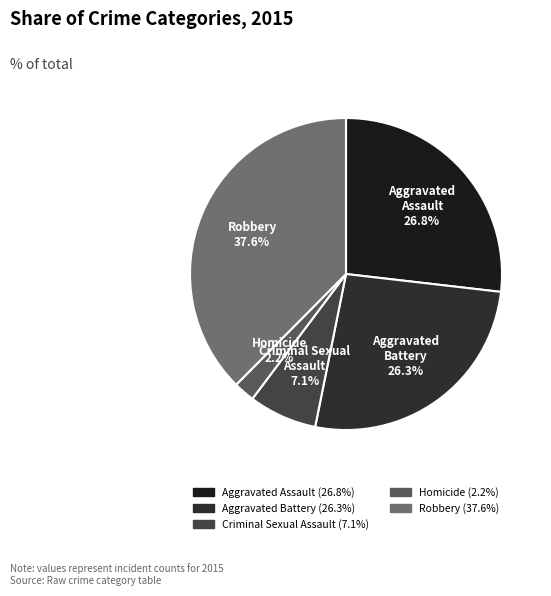

True or false: Robbery accounts for 38% of the total.

True